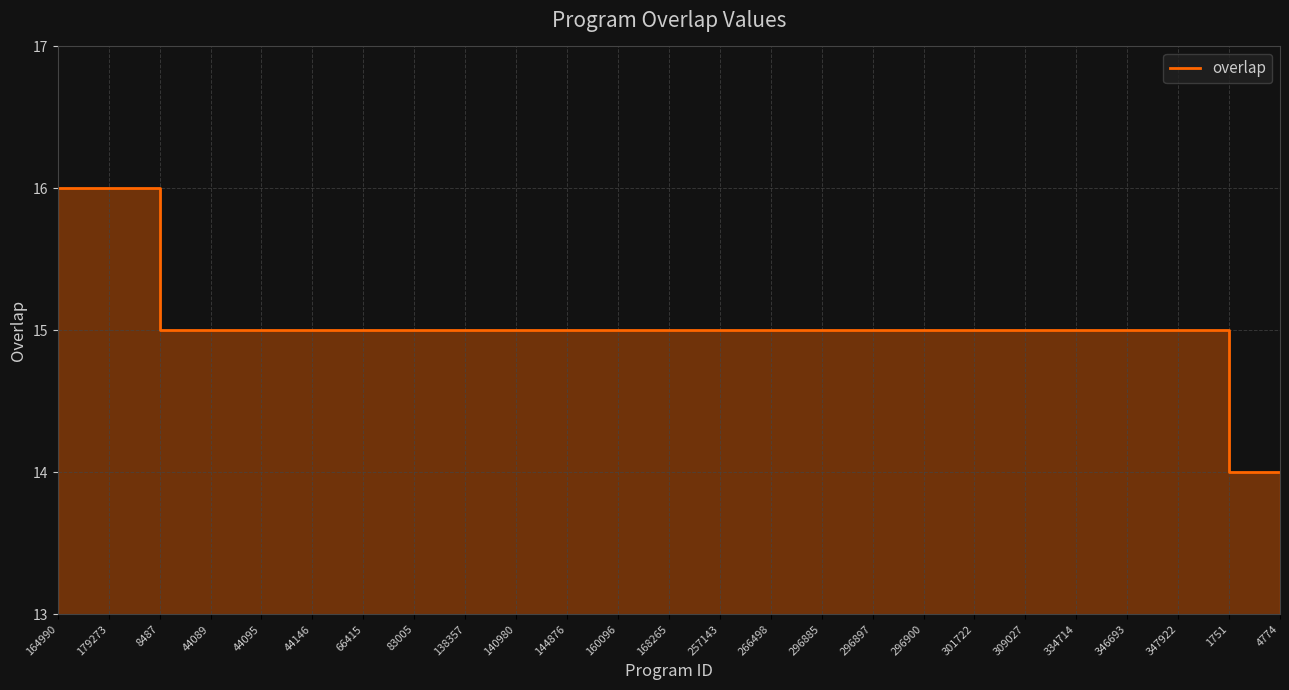

At which label is the value closest to 15?

8487